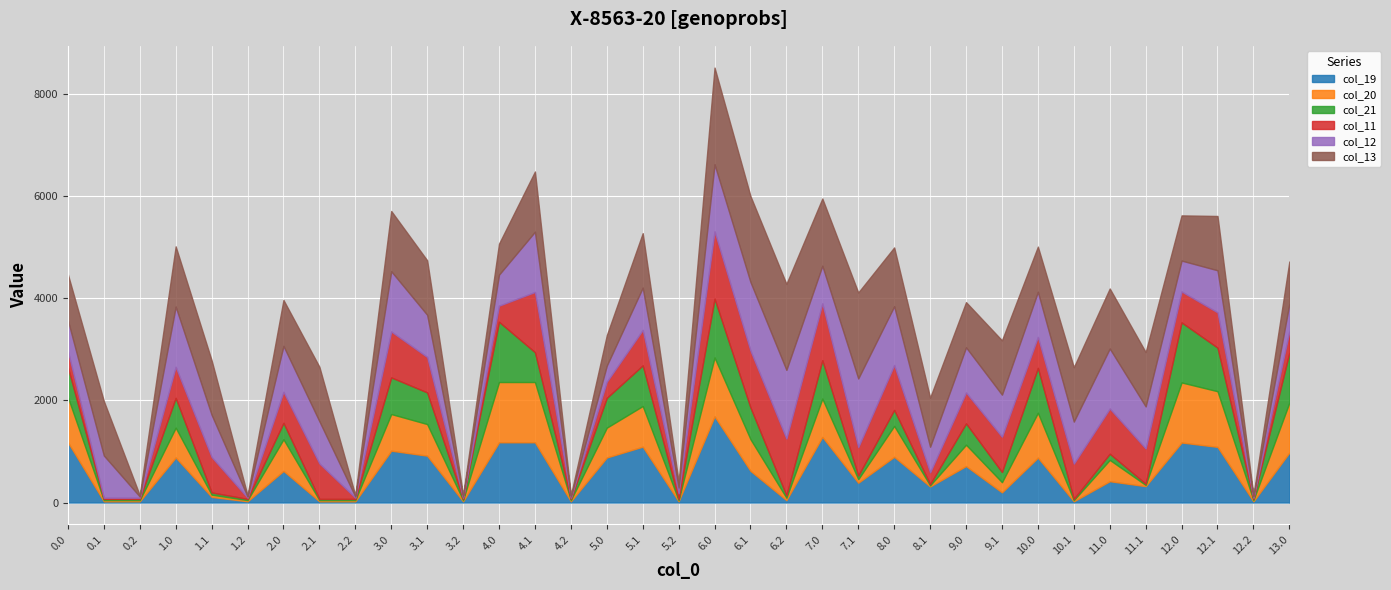

True or false: col_13 and col_11 cross at least once.

False